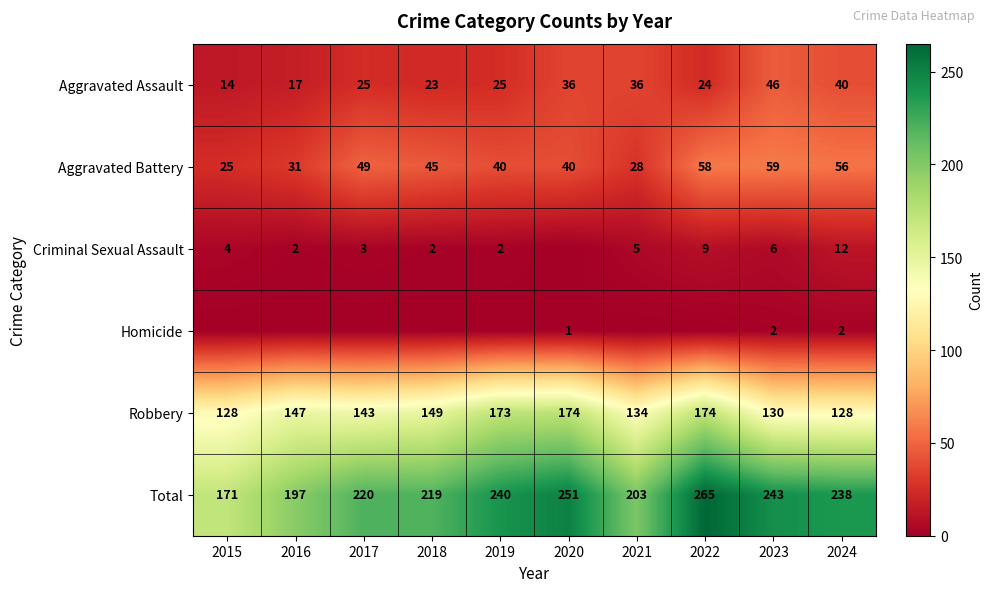

Count the number of categories in the chart.

10